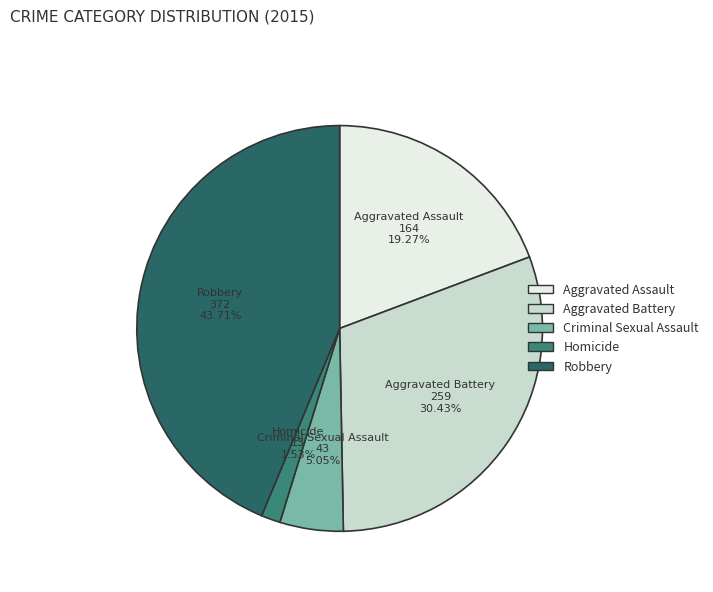

Is it true that Aggravated Battery is 30% of the pie?

True